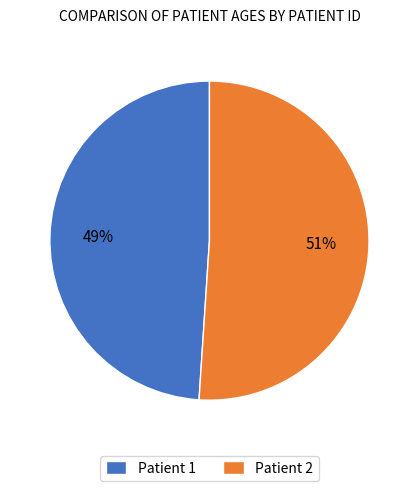

Is there a majority slice in this chart?

Yes